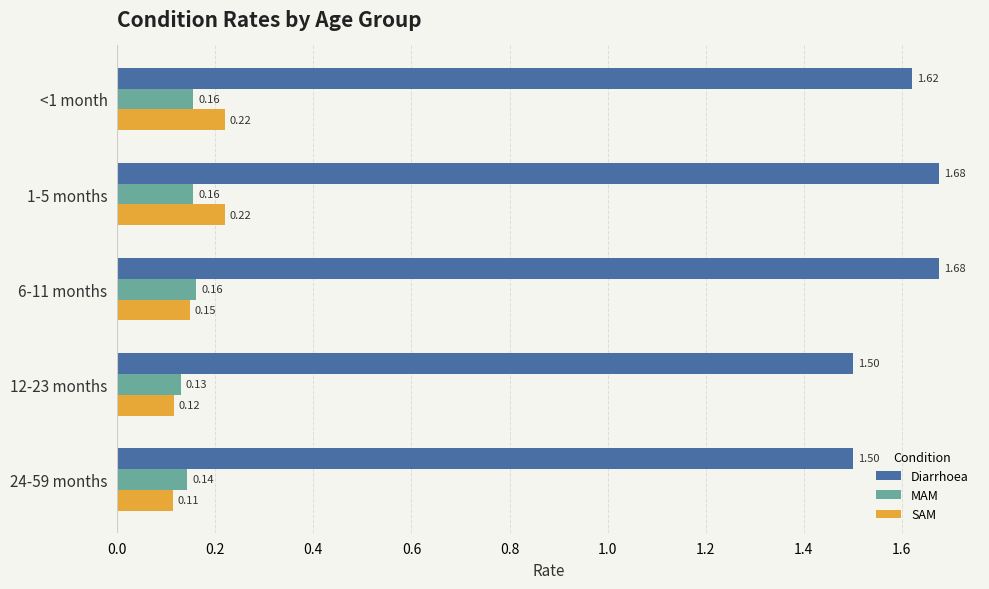

What is the sum of all Diarrhoea values?

8.0